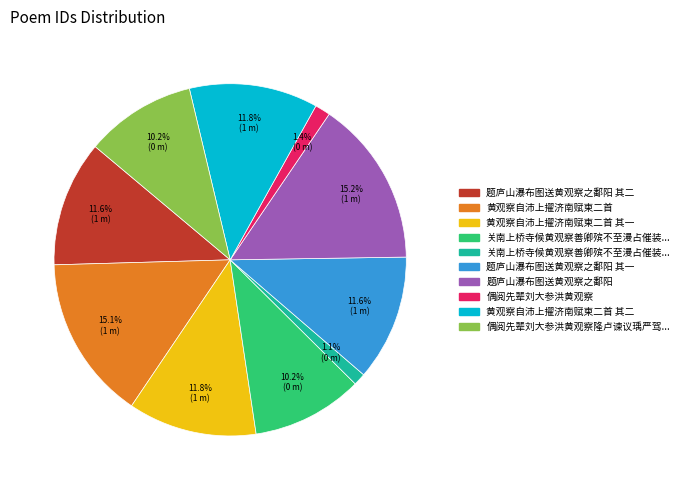

Does any single category account for the majority?

No